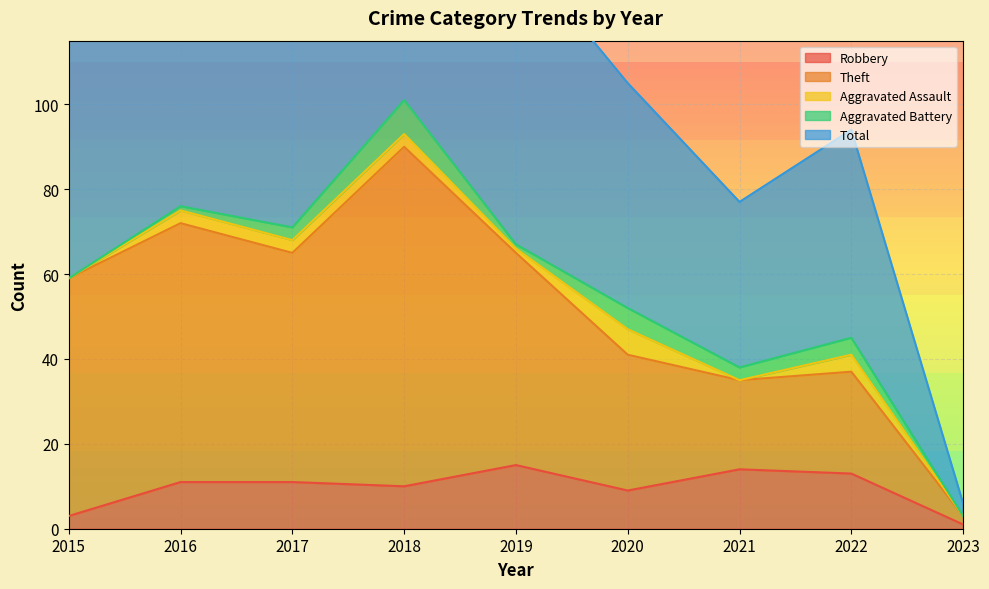

What is the greatest value displayed?

202